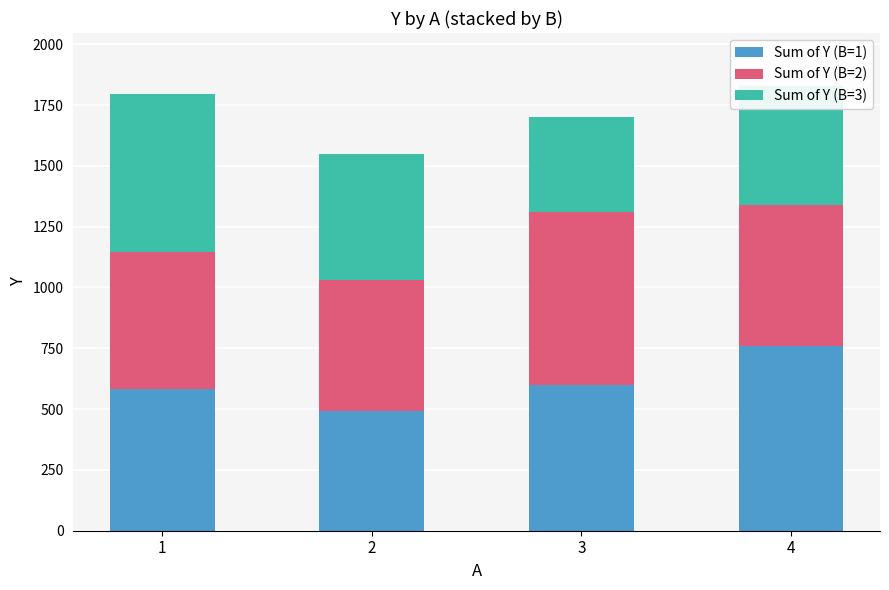

What is the average value of the Sum of Y (B=1) series?

608